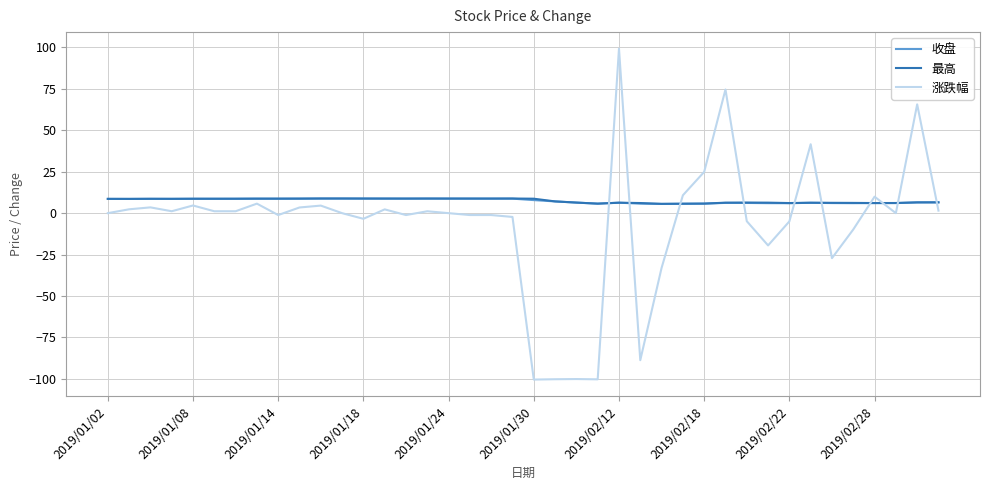

What is the smallest value displayed?

-100.5